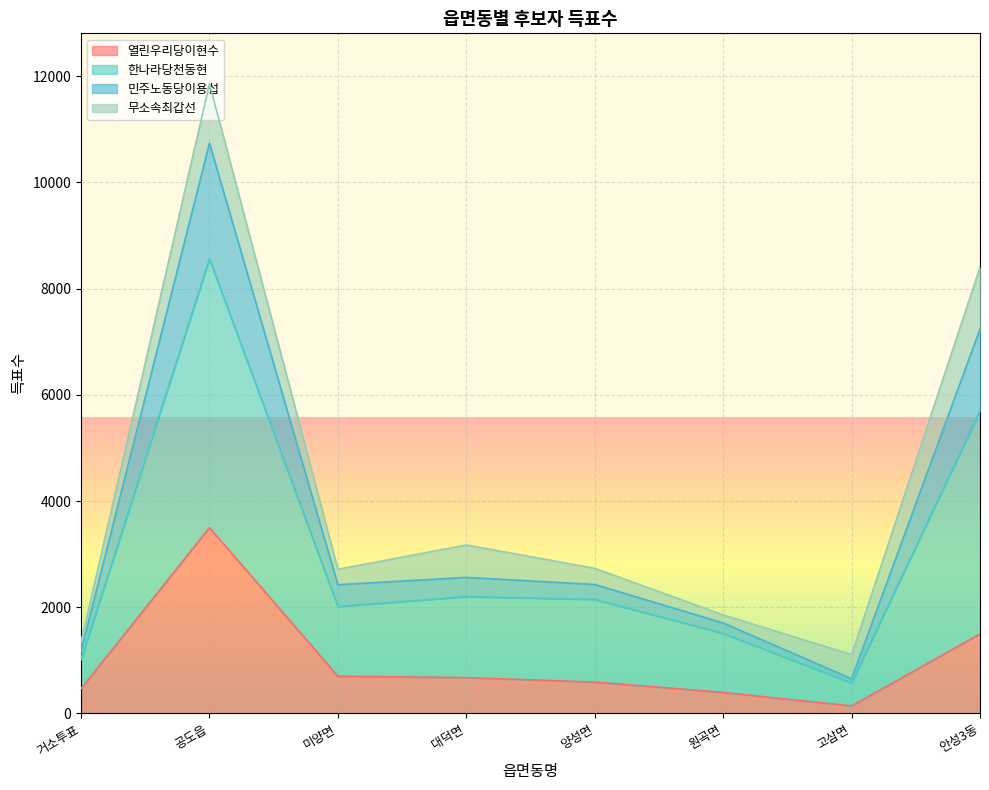

Where is the first local maximum for 민주노동당이용섭?

공도읍